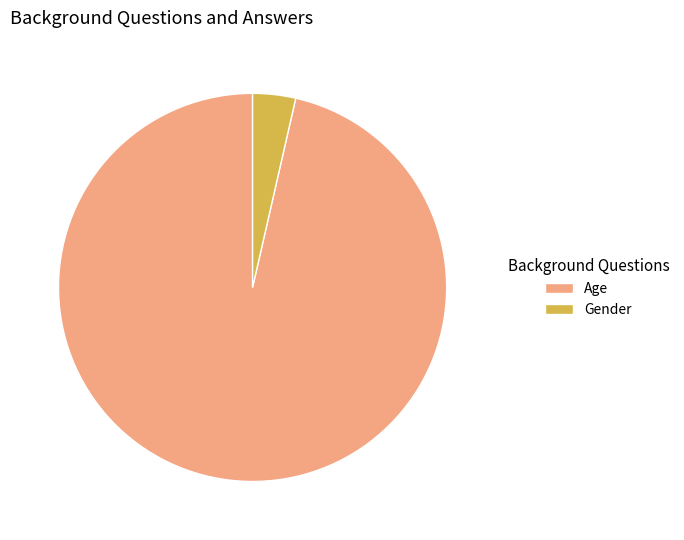

The Gender slice represents 12% of the pie. True or false?

False